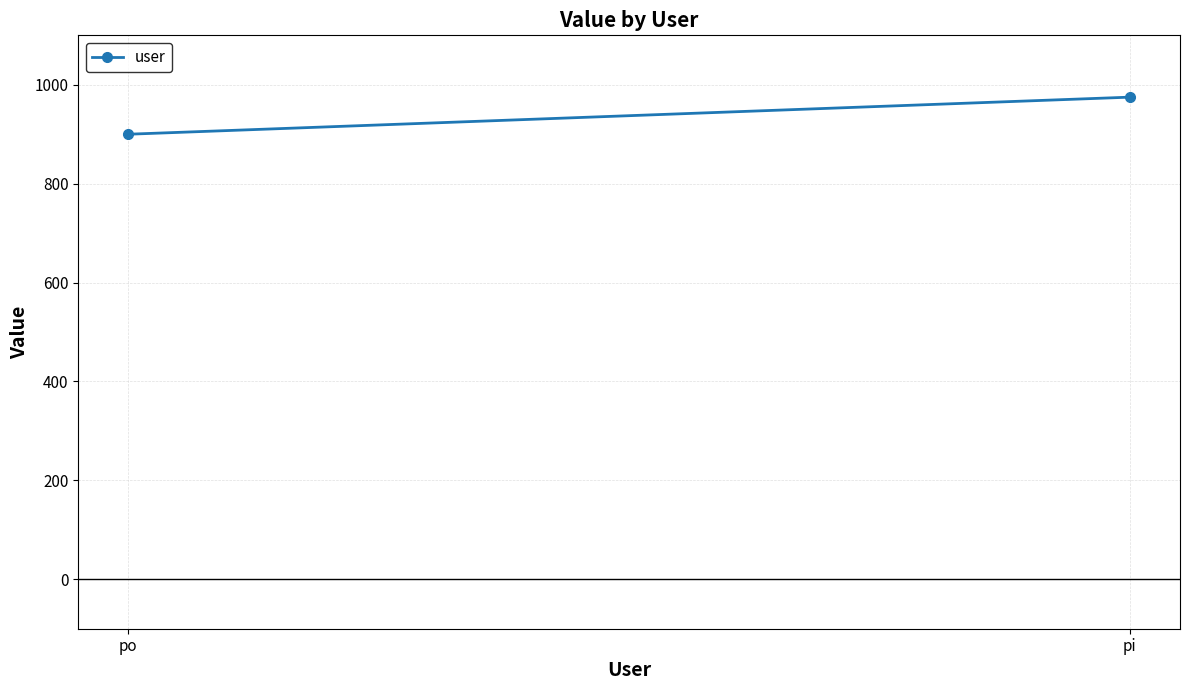

What is the value of the 1st point from the left?

900